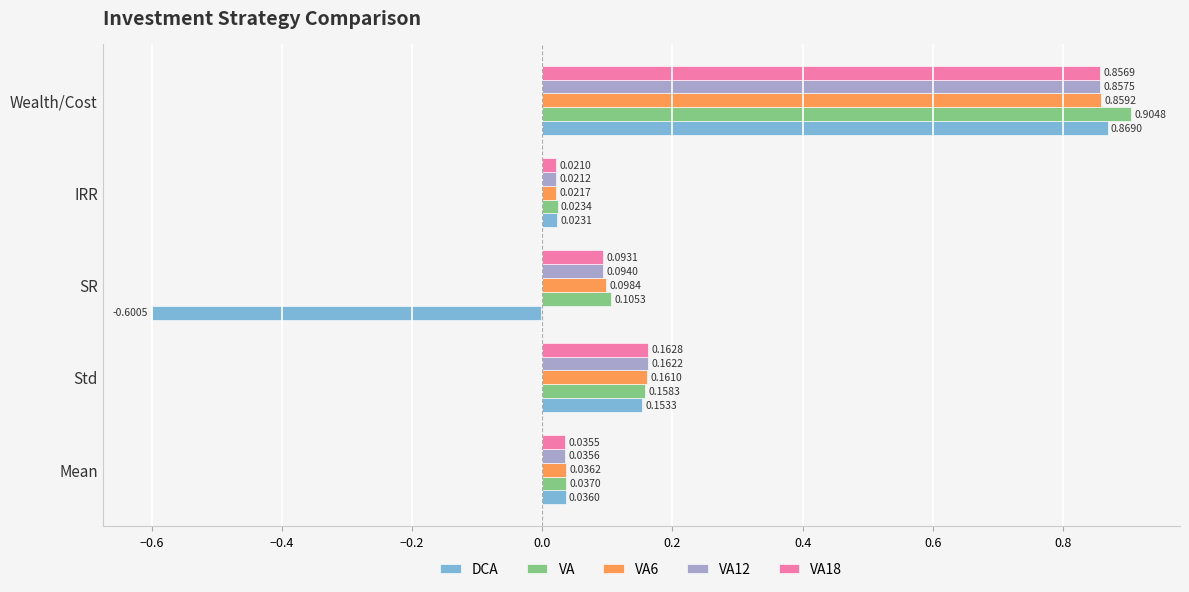

What is the total value across all series at Std?

0.8